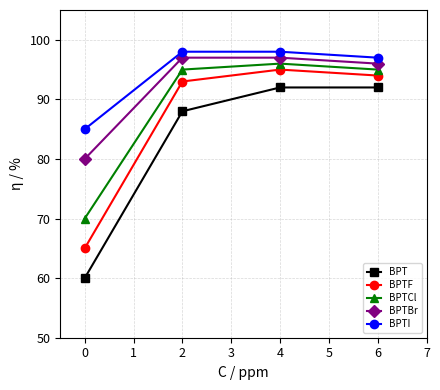

True or false: BPT has a value of 88 at 2.

True